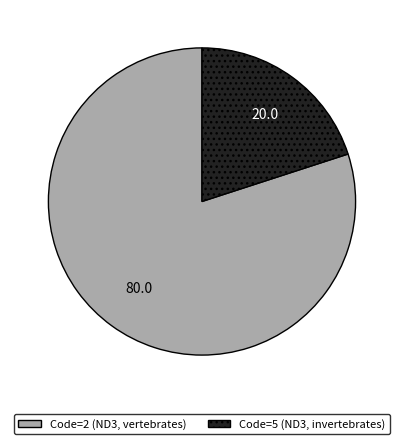

Between 20.0 and 80.0, which is larger?

80.0